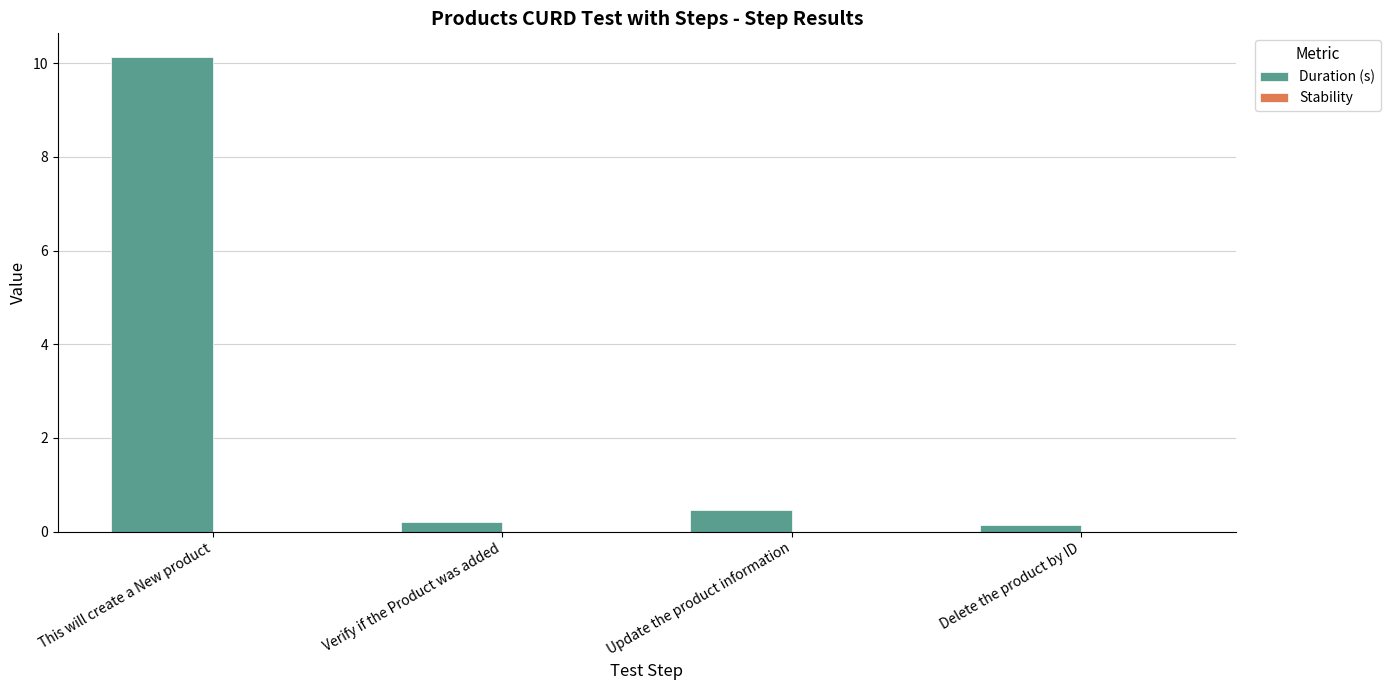

The chart shows a value of 0.5 at Update the product information. True or false?

True